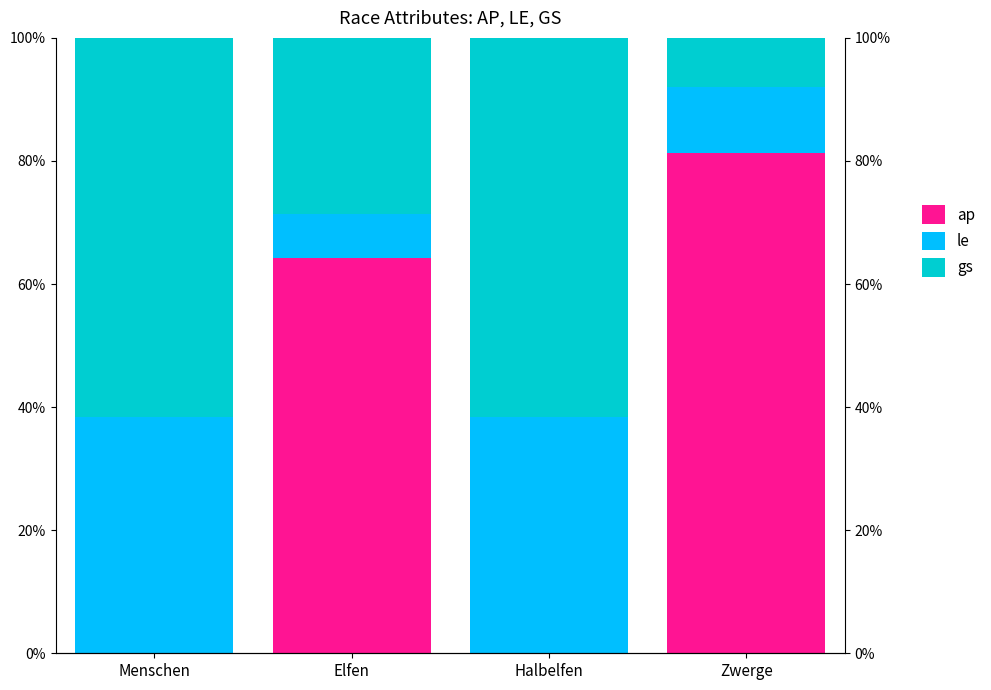

Is the value of gs at Halbelfen greater than the value of le at Elfen?

Yes